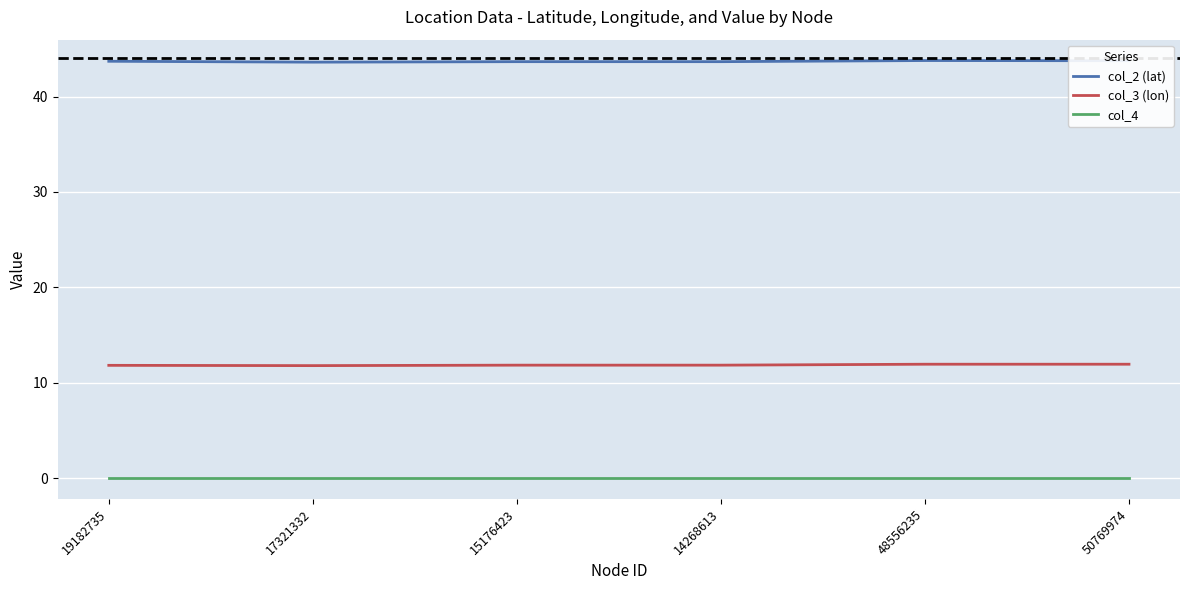

What is the sum of the col_3 (lon) values at 14268613 and 17321332?

23.6